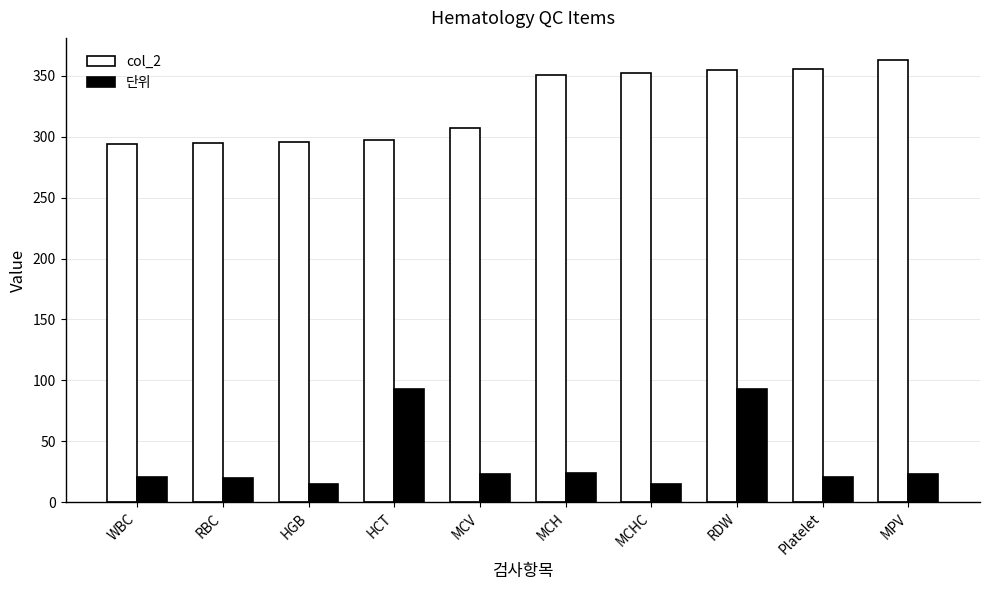

What is the maximum value for 단위?

93